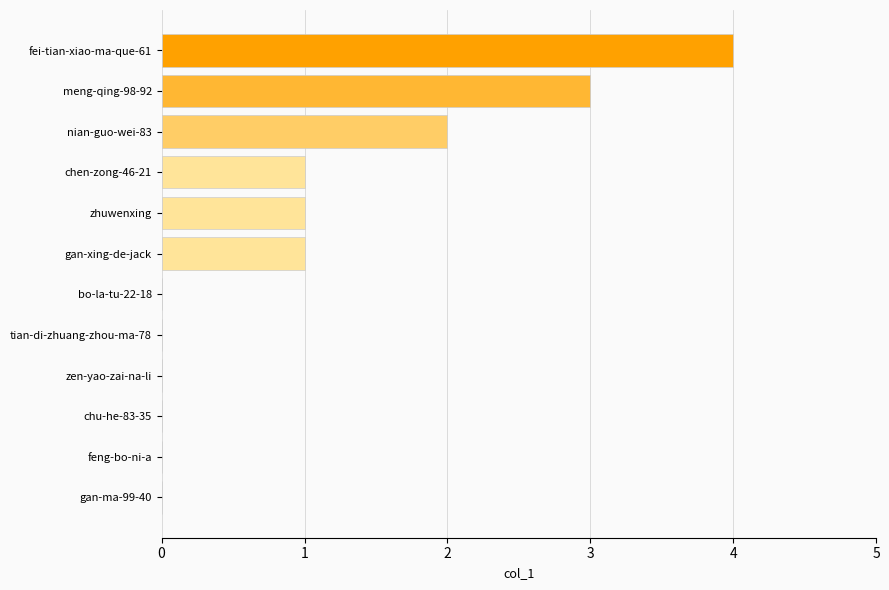

Which has a higher value, tian-di-zhuang-zhou-ma-78 or zhuwenxing?

zhuwenxing